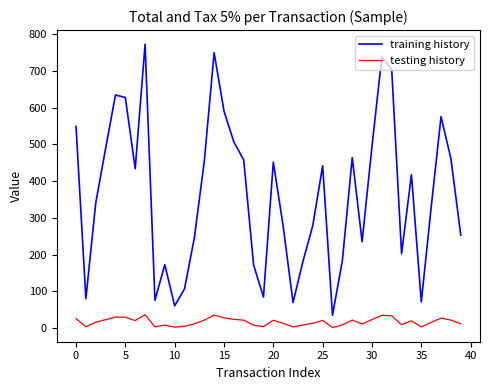

Which series has the widest spread of values?

training history